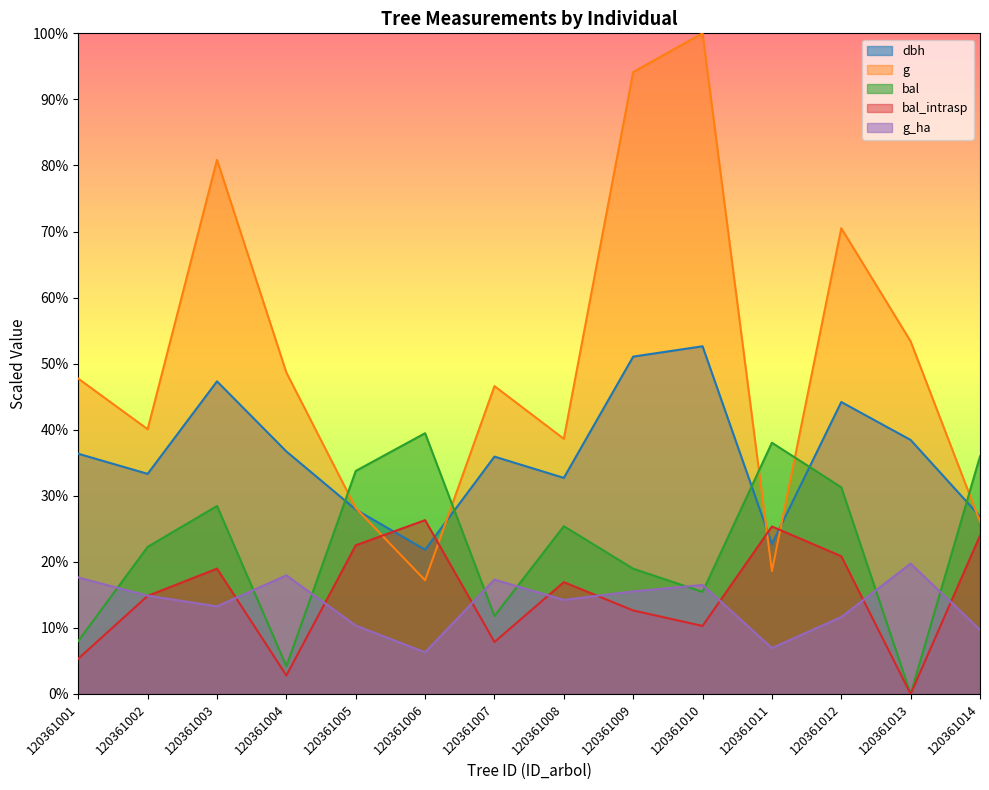

Where is the first local minimum for bal?

120361004